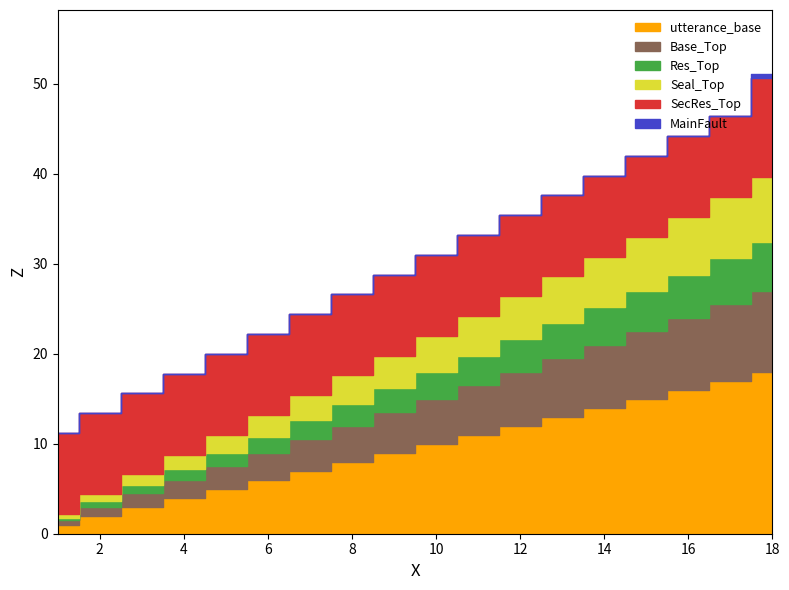

Rank the categories by terminate value from lowest to highest.

1, 2, 3, 4, 5, 6, 7, 8, 9, 10, 11, 12, 13, 14, 15, 16, 17, 18